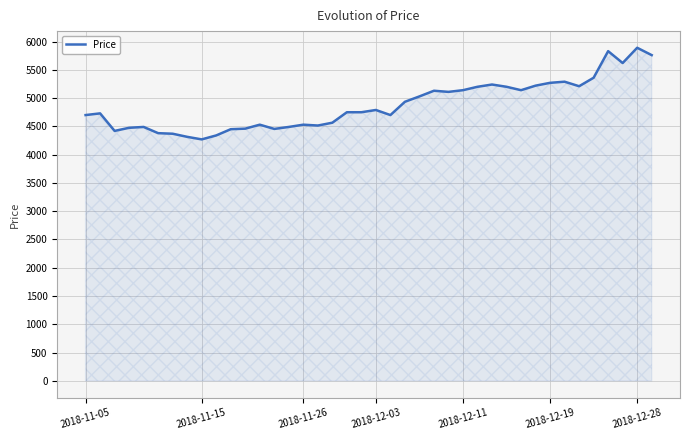

What is the difference between the maximum and minimum values?

1620